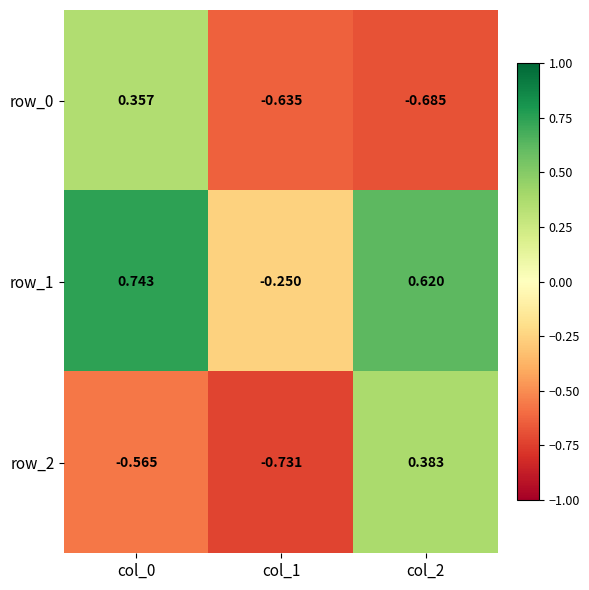

What is the spread (max minus min) of values at col_2?

1.3